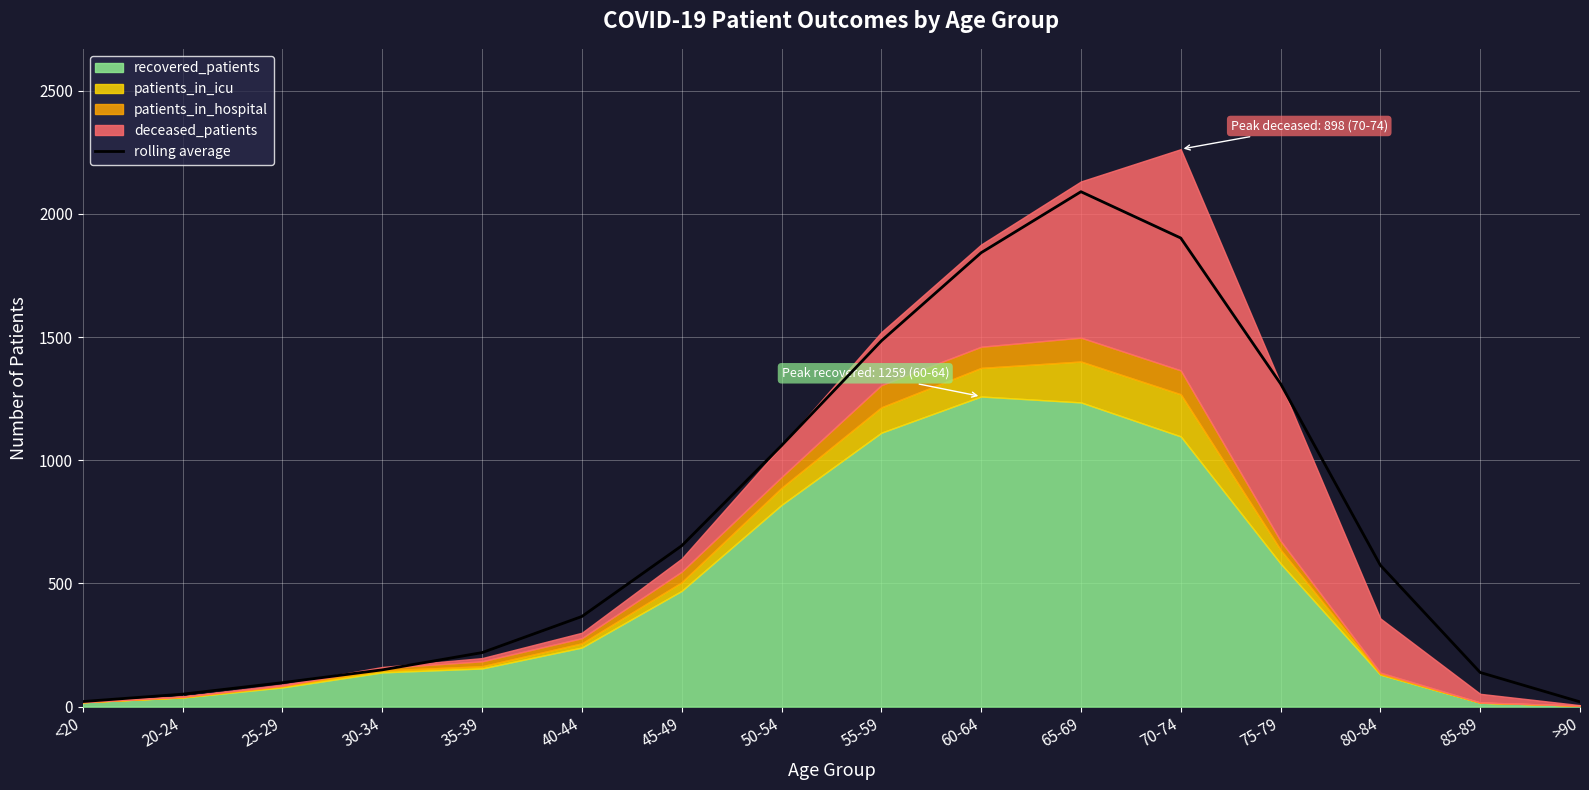

How many lines are shown in the chart?

1